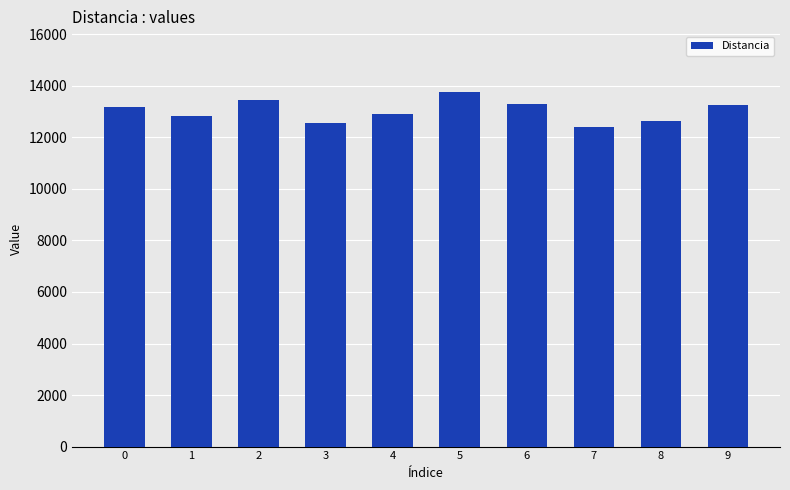

What is the difference between the maximum and second lowest values?

1191.6